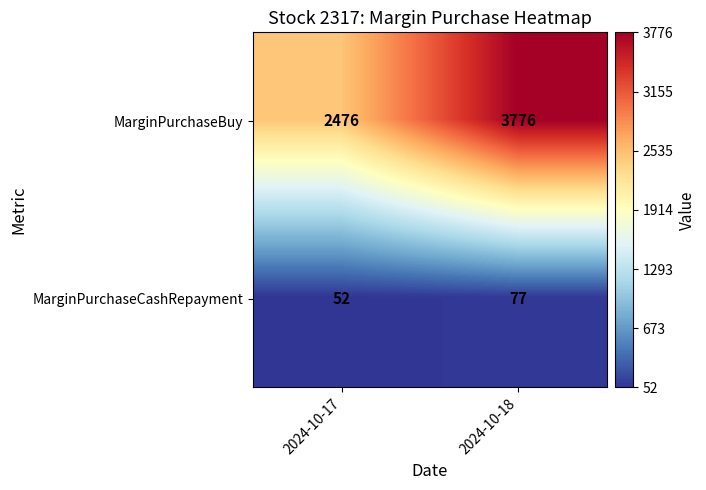

What is the difference between the MarginPurchaseBuy values at 2024-10-18 and 2024-10-17?

1300